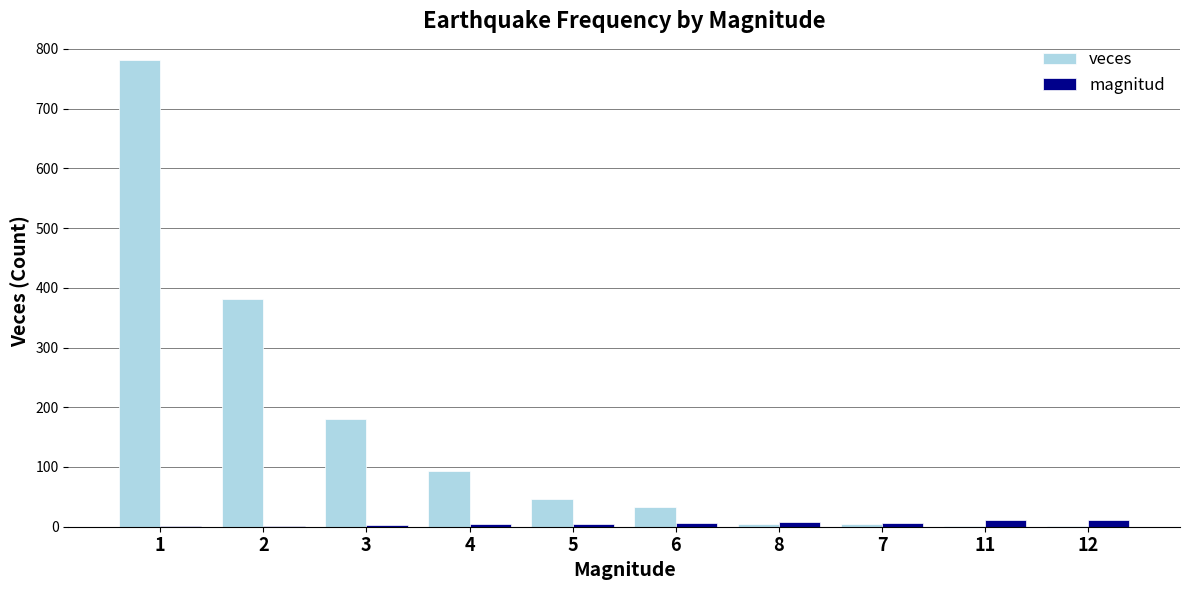

The value of veces at 3 is 180. True or false?

True